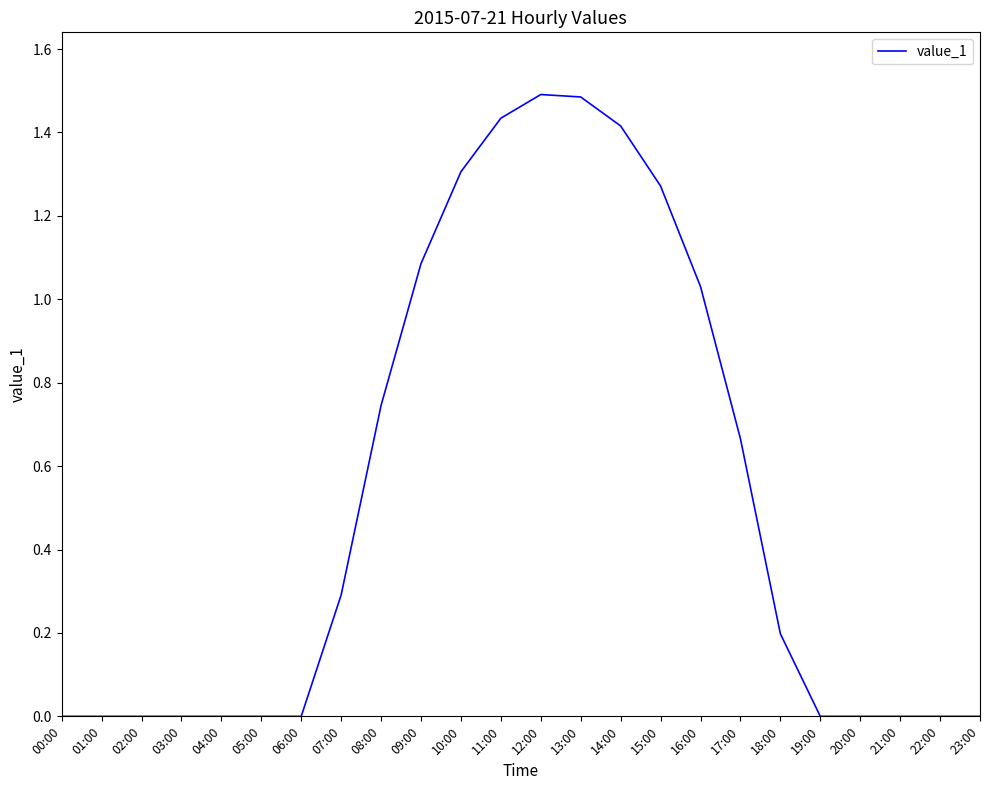

Is it true that the value at 04:00 is -0.8?

False